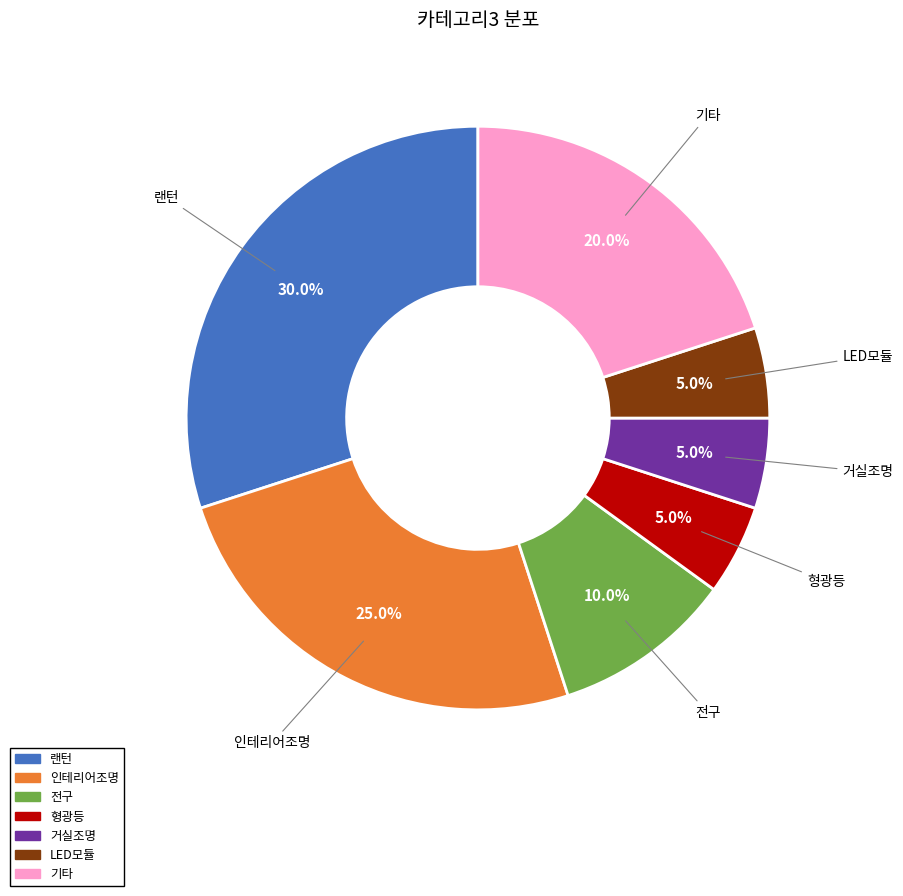

Is there a majority slice in this chart?

No